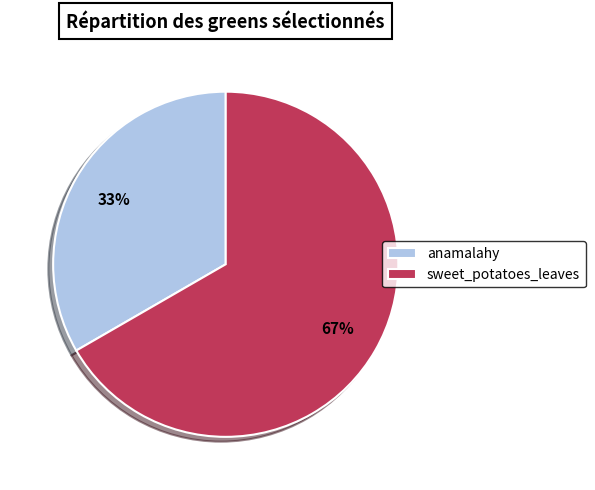

Which category has the smallest portion of the pie?

anamalahy